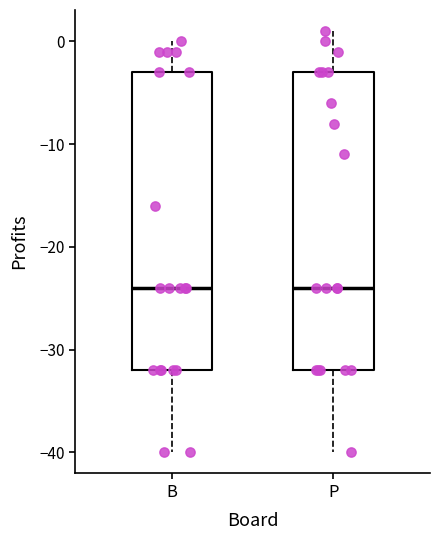

Reading left to right, read every box against the y-axis: the position of its median line, the range the box covers, and the ends of its whiskers. The values are not printed on the chart, so give them approximately, as read against the axis.

B: median -24, box -32 to -3, whiskers -40 to 0
P: median -24, box -32 to -3, whiskers -40 to 1